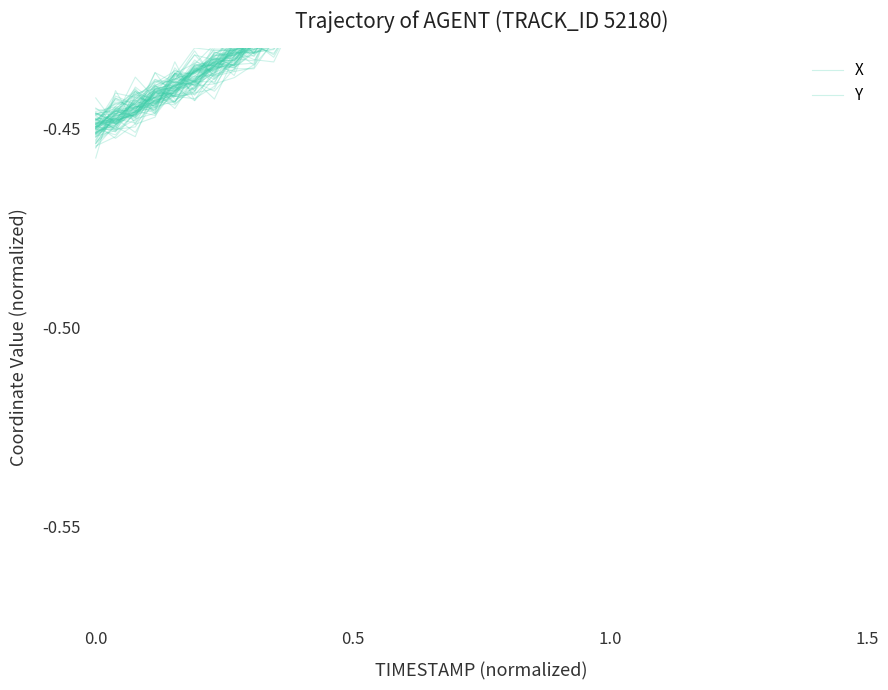

Which series has the largest range (max minus min)?

Y